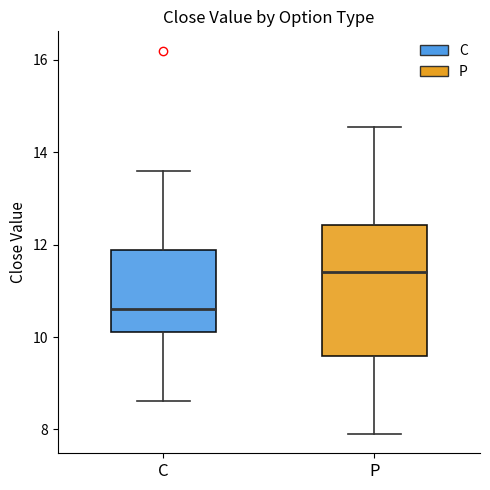

Which box has the lowest median line?

C